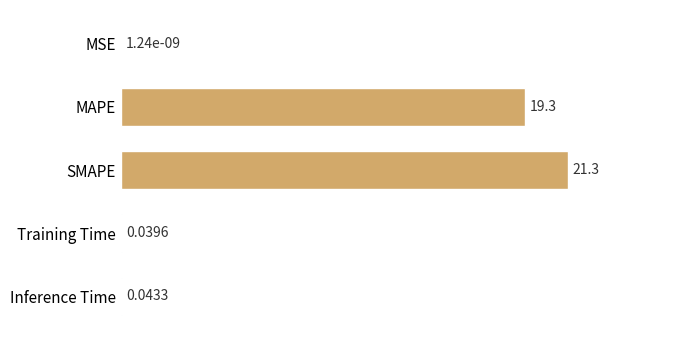

What is the sum of the values at Training Time and MAPE?

19.3